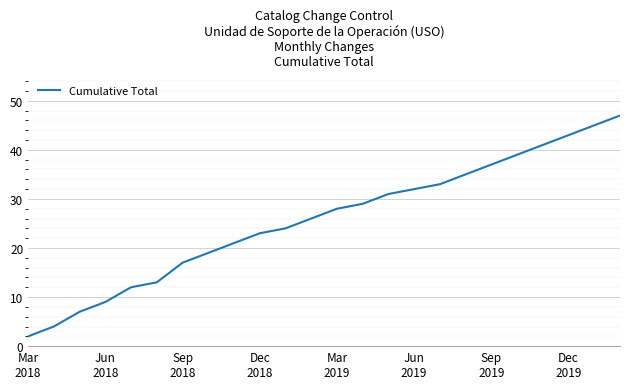

Does the chart display data point markers on the line(s)?

No